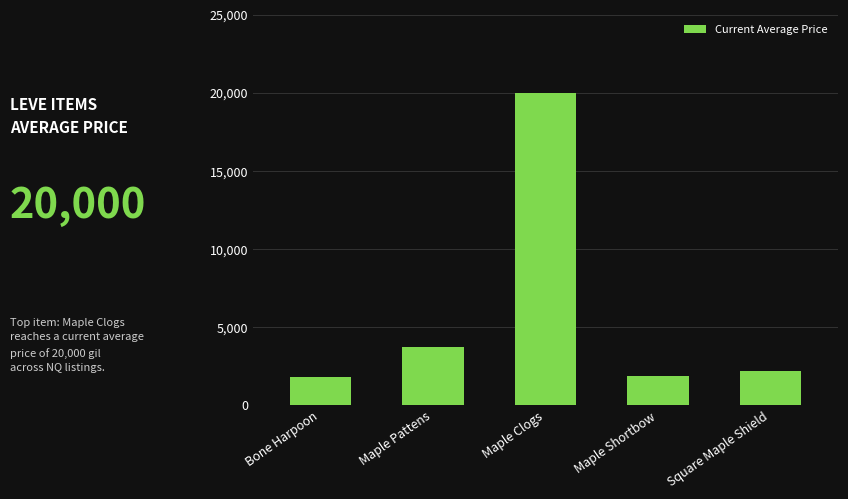

What position from the right is Maple Pattens?

4